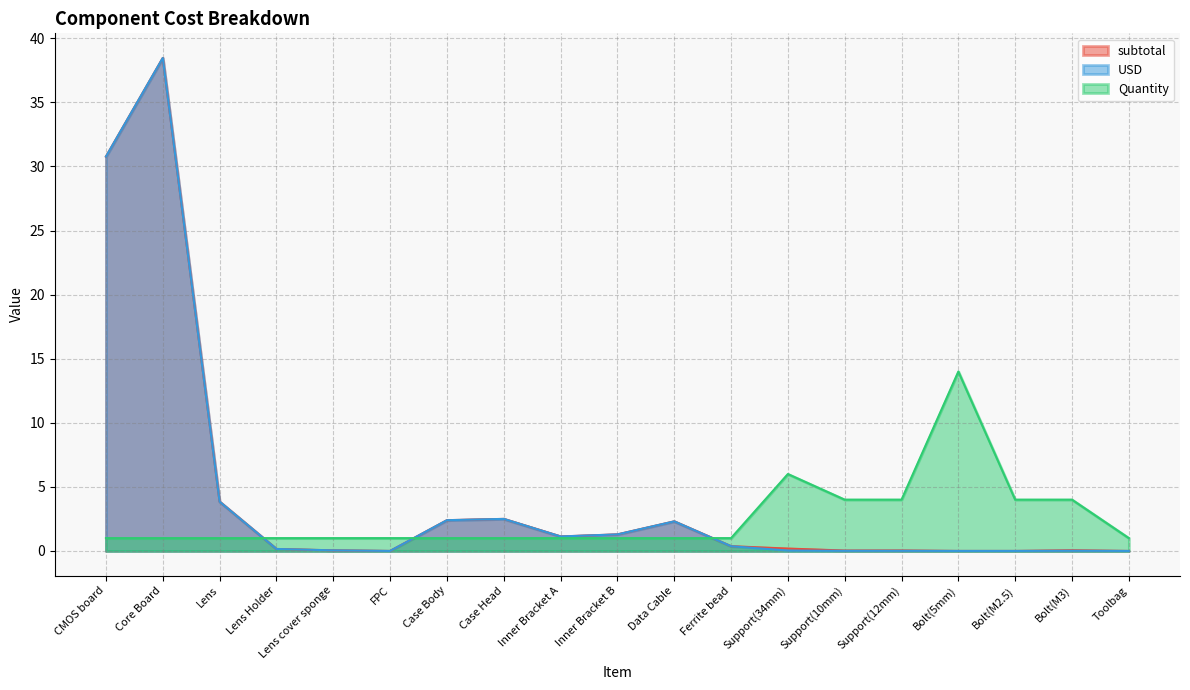

True or false: USD and subtotal cross at least once.

False